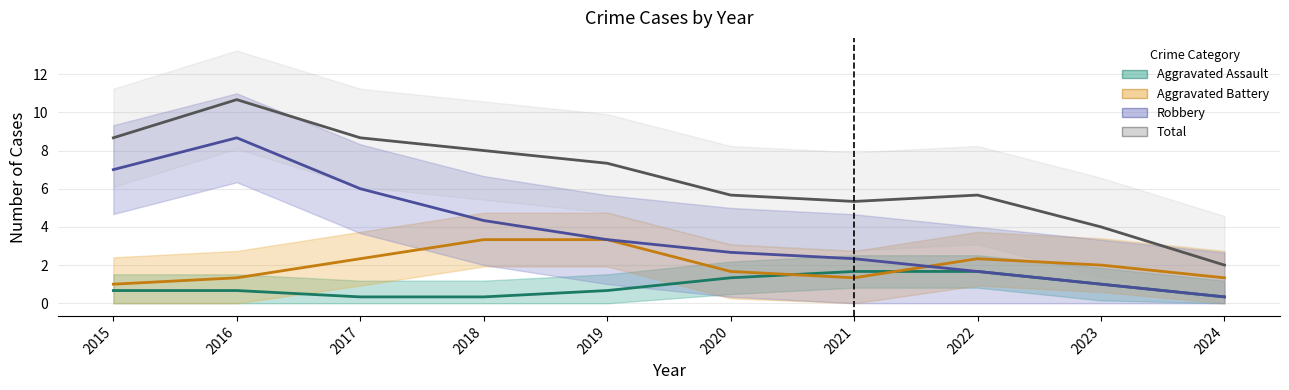

What are all the series names shown in the legend?

Aggravated Assault, Aggravated Battery, Robbery, Total